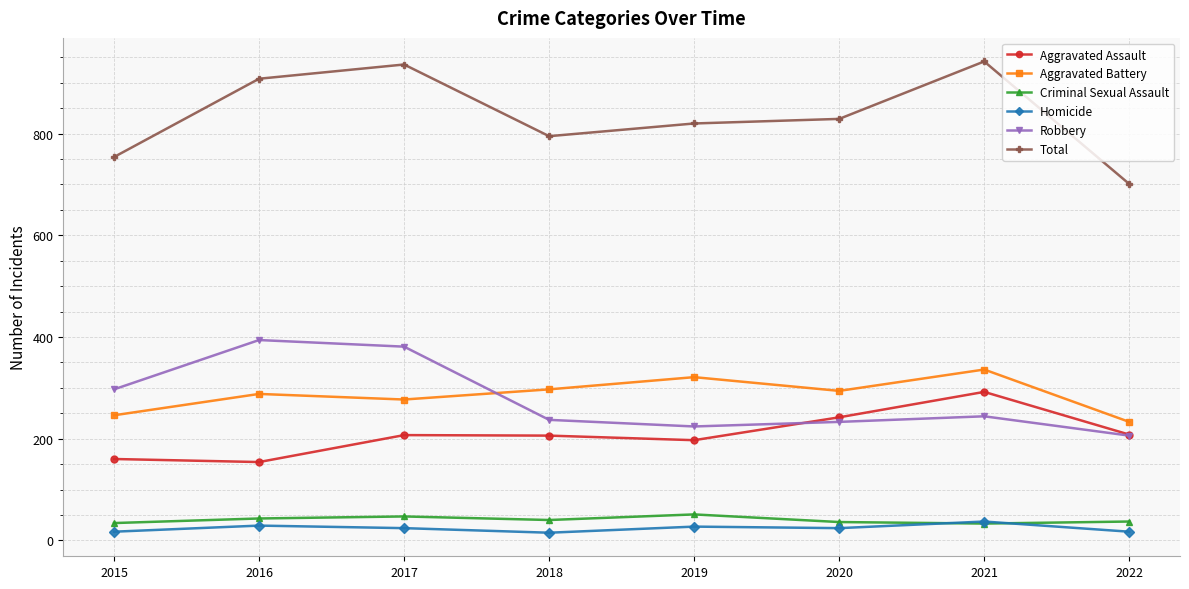

Where do Homicide and Criminal Sexual Assault first cross each other?

2020 and 2021